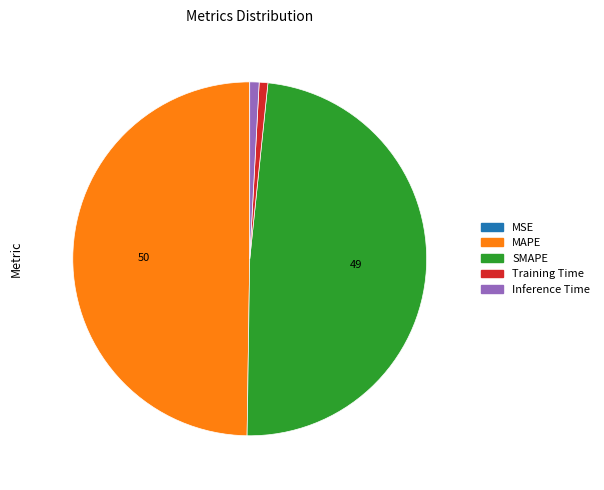

What is the largest slice in the pie chart?

MAPE